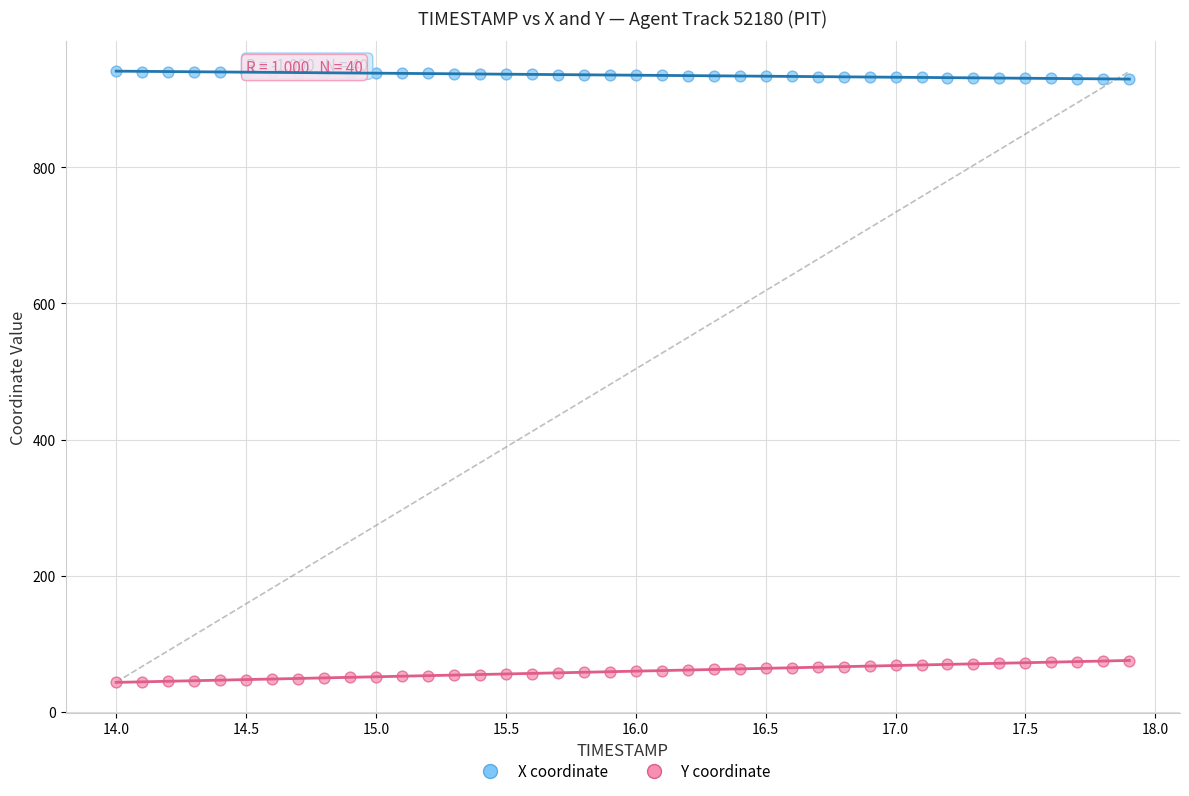

Across all data points, what is the range of X values (max minus min)?

3.9